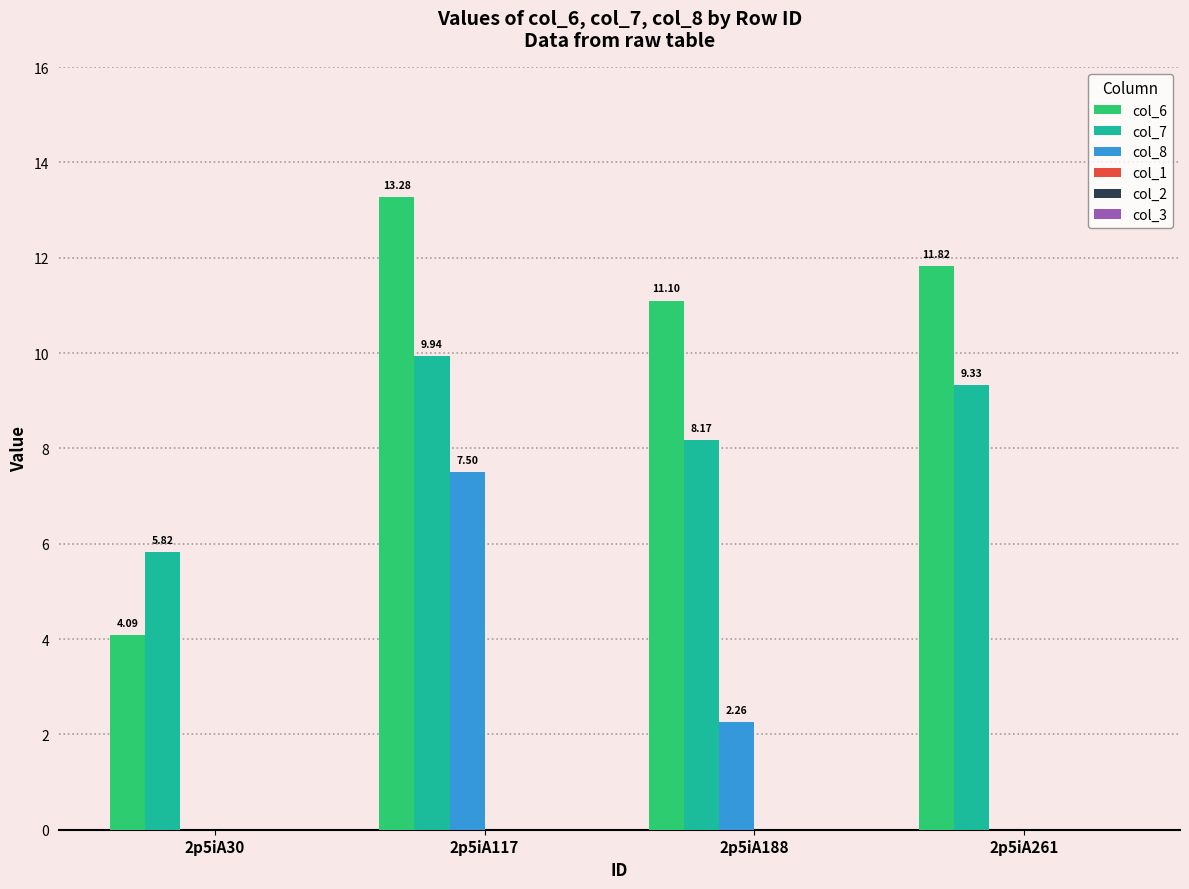

What is the total value across all series at 2p5iA30?

9.9